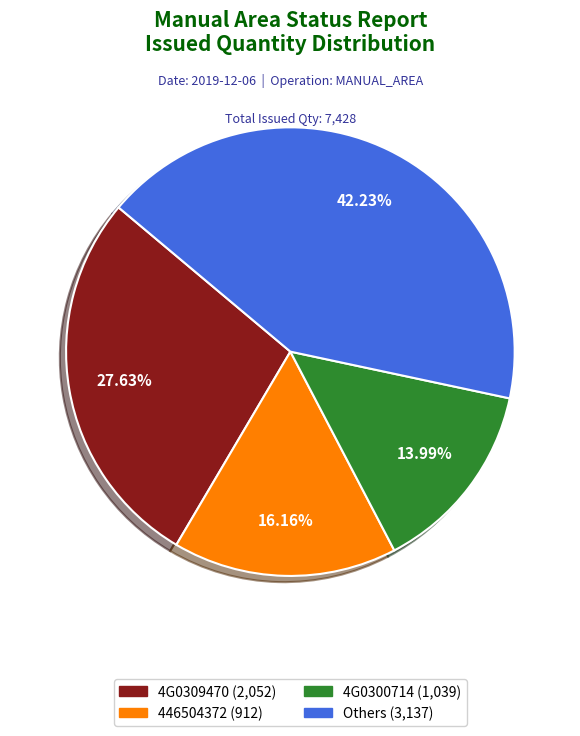

Is there any slice that represents more than half of the pie?

No